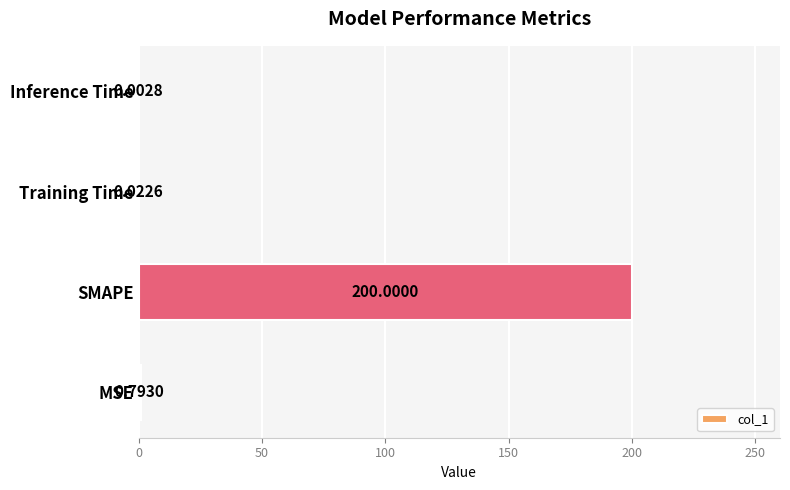

What is the sum of all values?

200.8